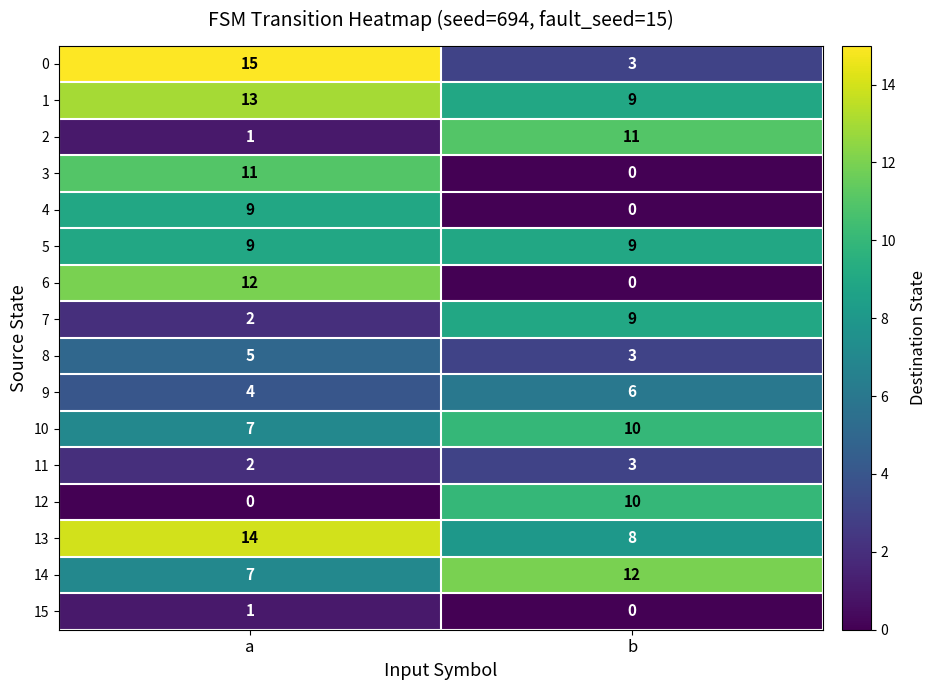

At how many categories does at least one series exceed 10?

2